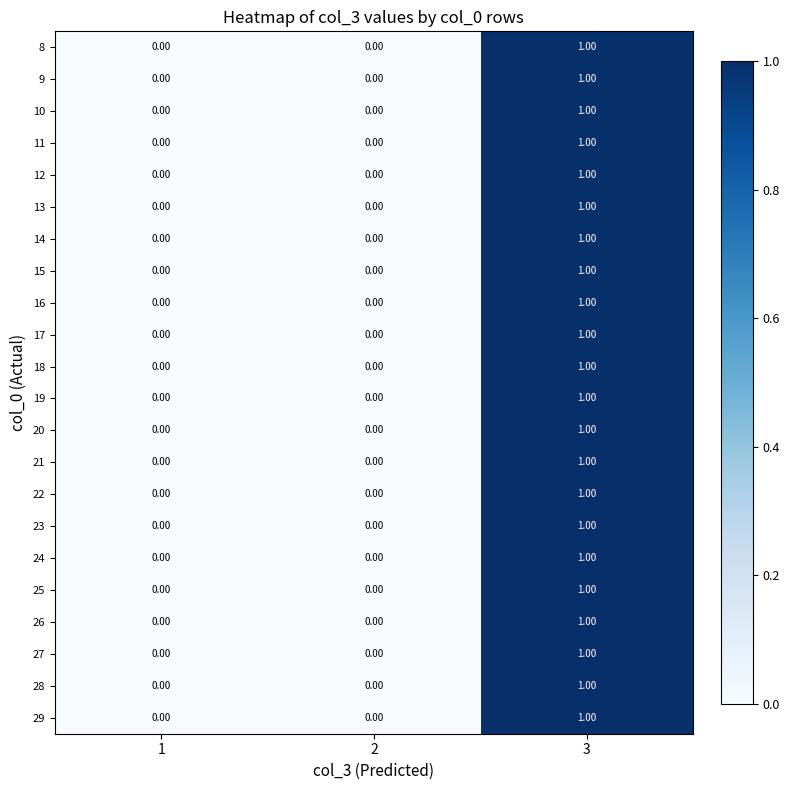

At which category is the sum across all series the highest?

3